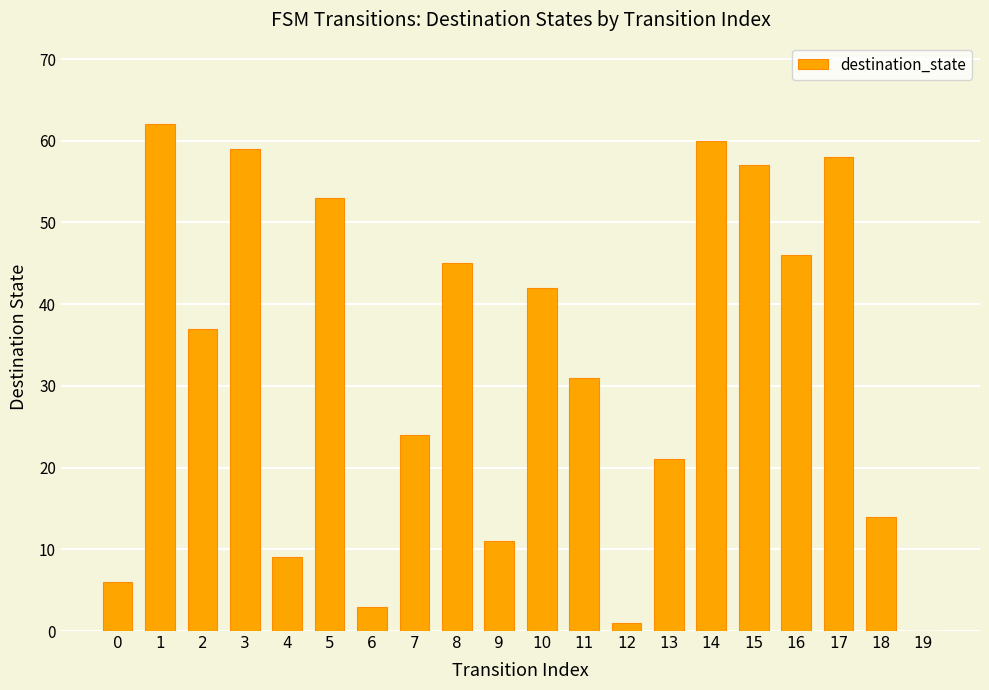

How many values are above zero?

19